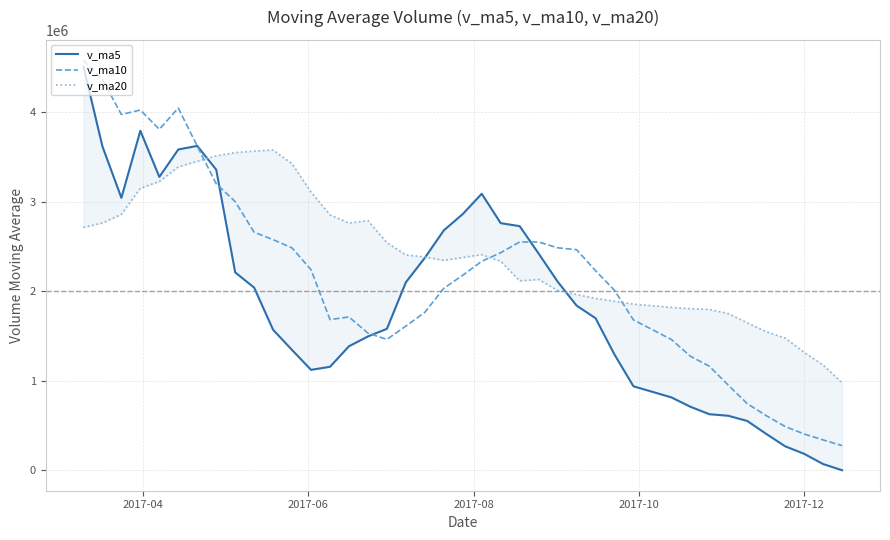

List the series in order of their peak value, highest first.

v_ma10, v_ma5, v_ma20